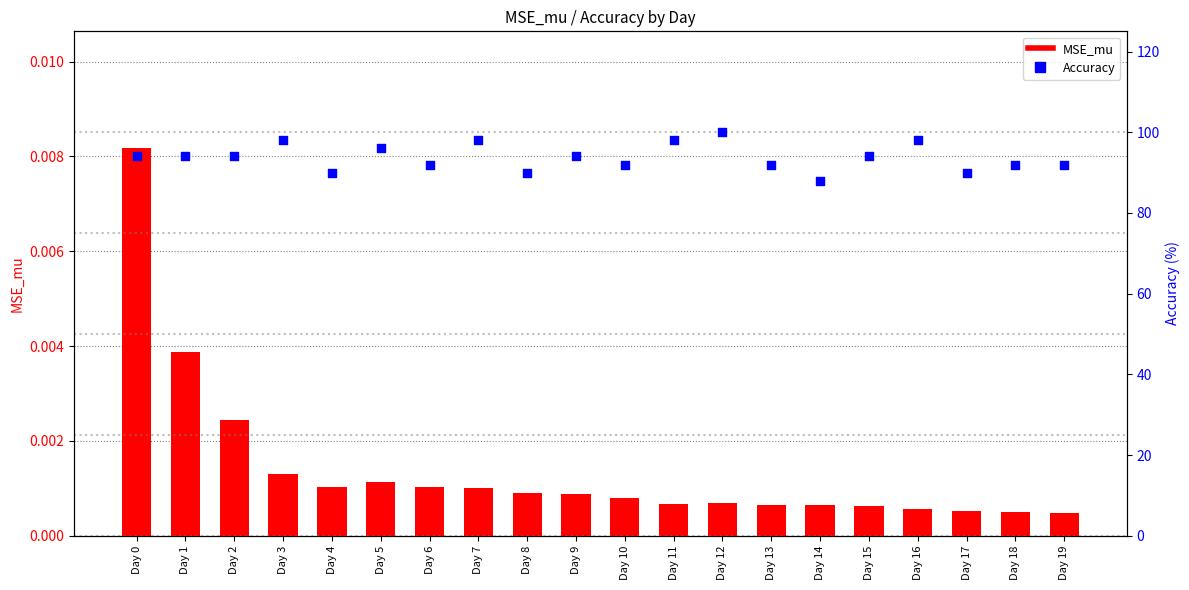

What is the total value across all series at Day 18?

92.0